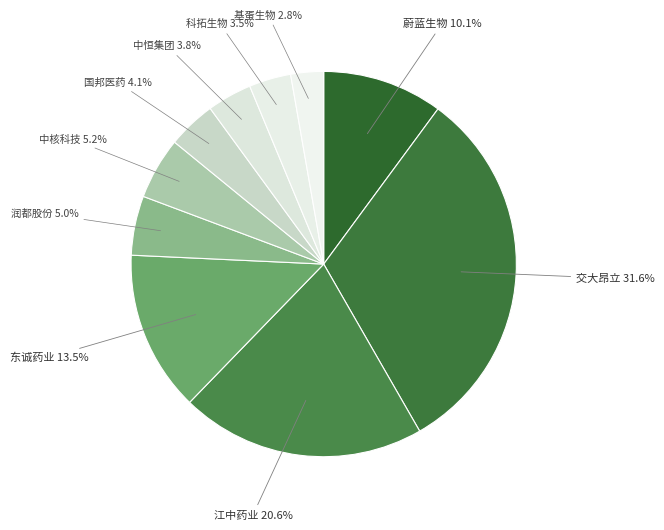

How many segments does this pie chart have?

10